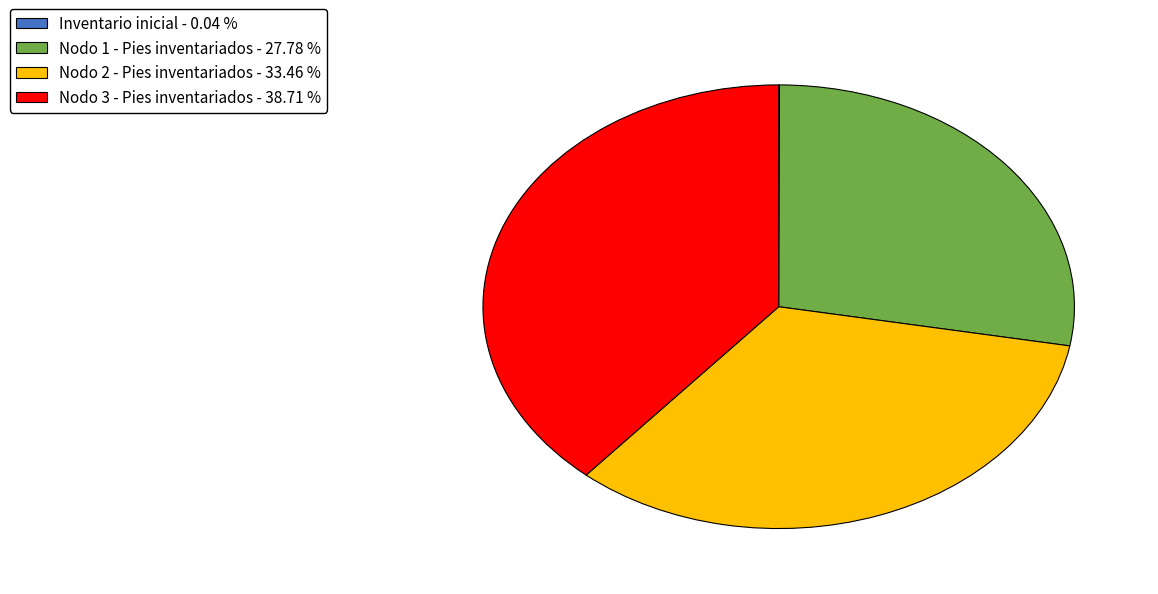

What is the largest slice in the pie chart?

Nodo 3 - Pies inventariados